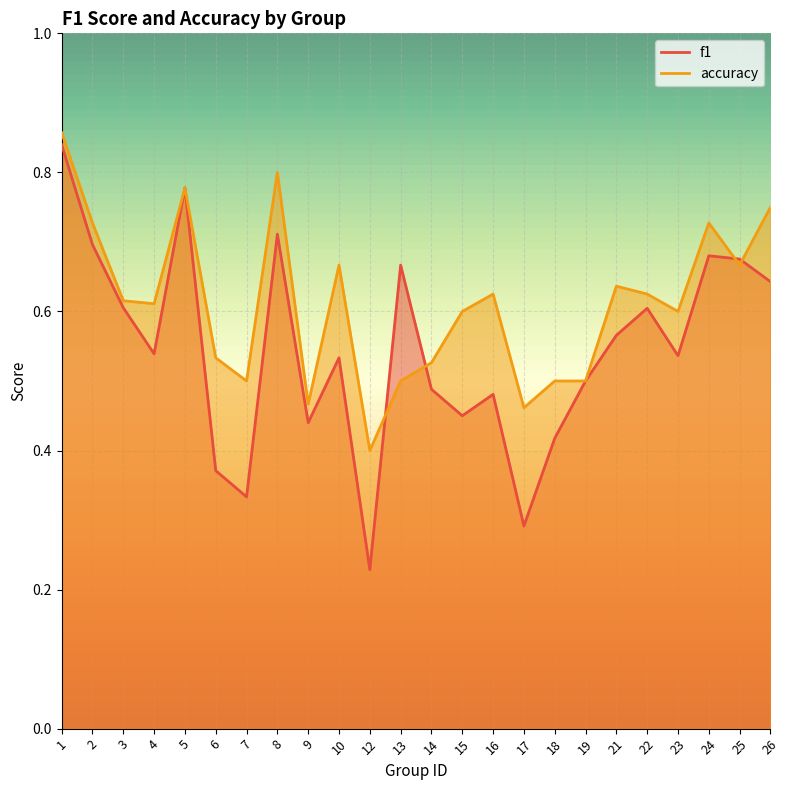

What is the difference between the accuracy values at 6 and 8?

0.3